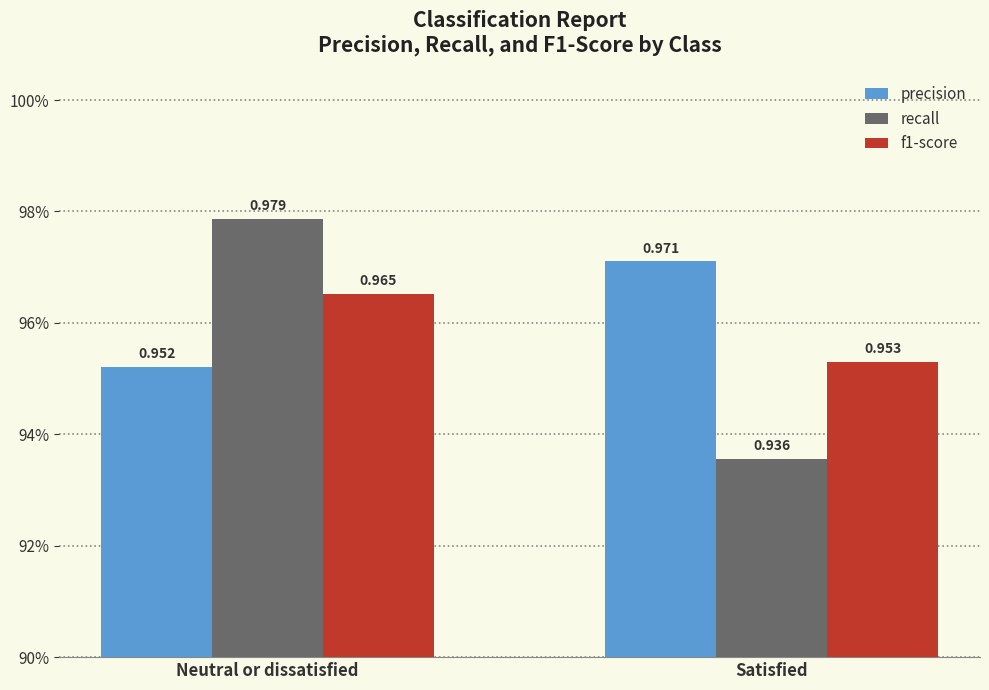

Which series has the largest total across all categories?

precision